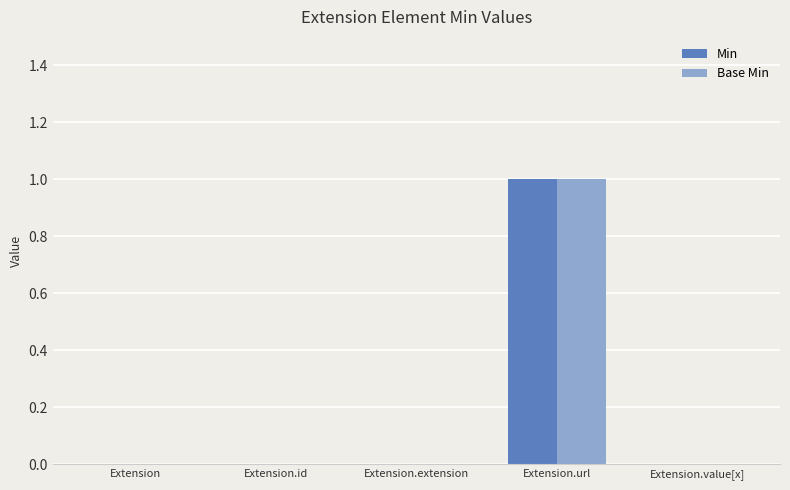

The Base Min series shows 0 at Extension.value[x]. True or false?

True